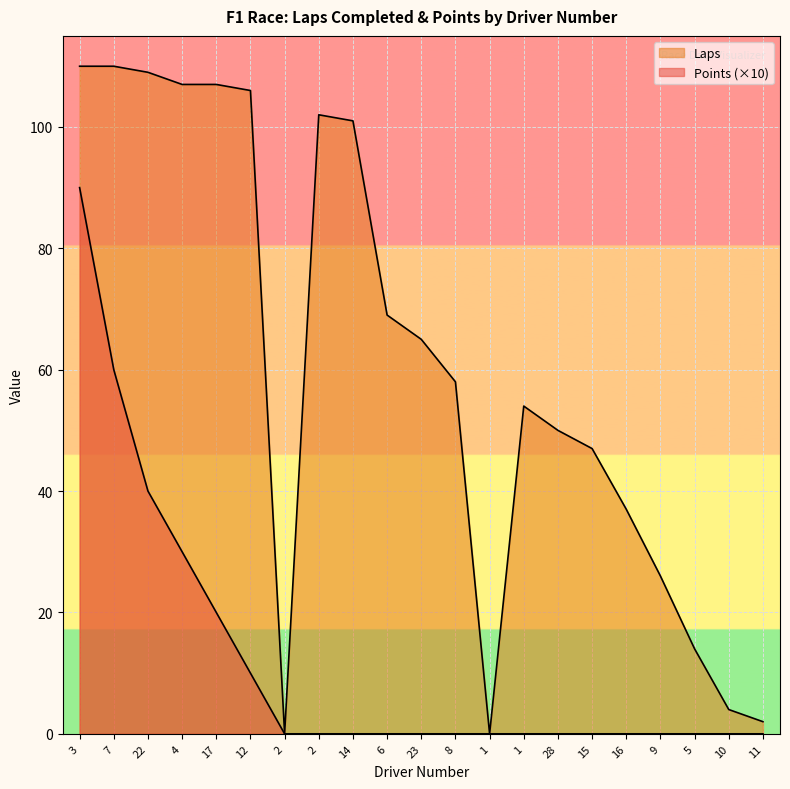

What is the label of the 17th point from the right?

17